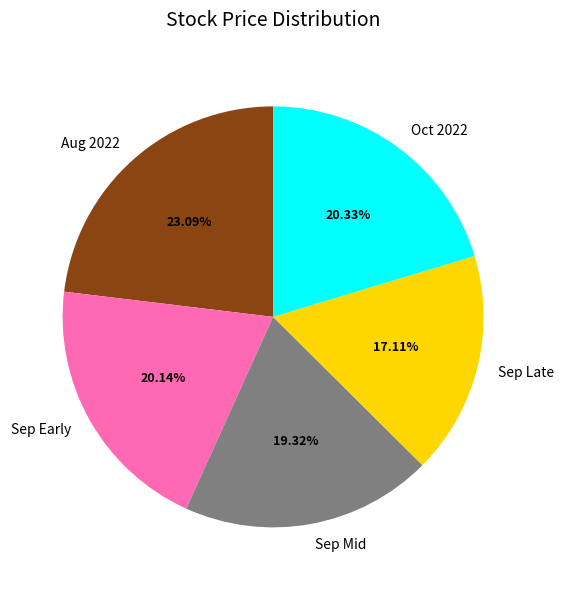

Is the sum of Sep Mid and Aug 2022 greater than half?

No